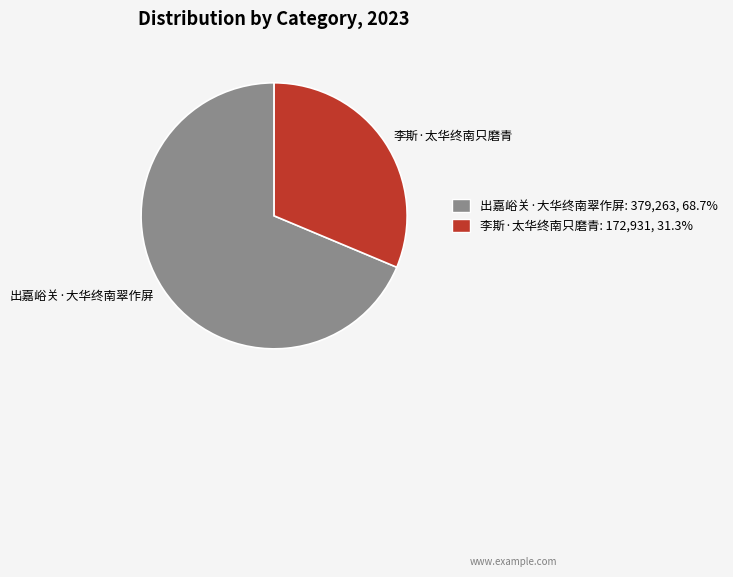

Is it true that 李斯·太华终南只磨青 is 17% of the pie?

False